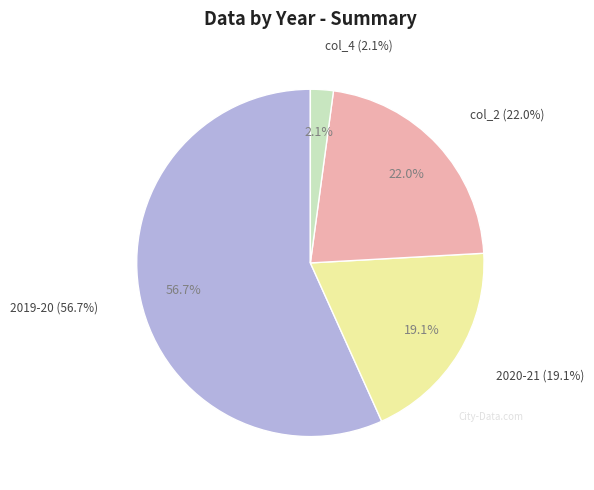

To the nearest percent, what portion does col_4 represent?

2%